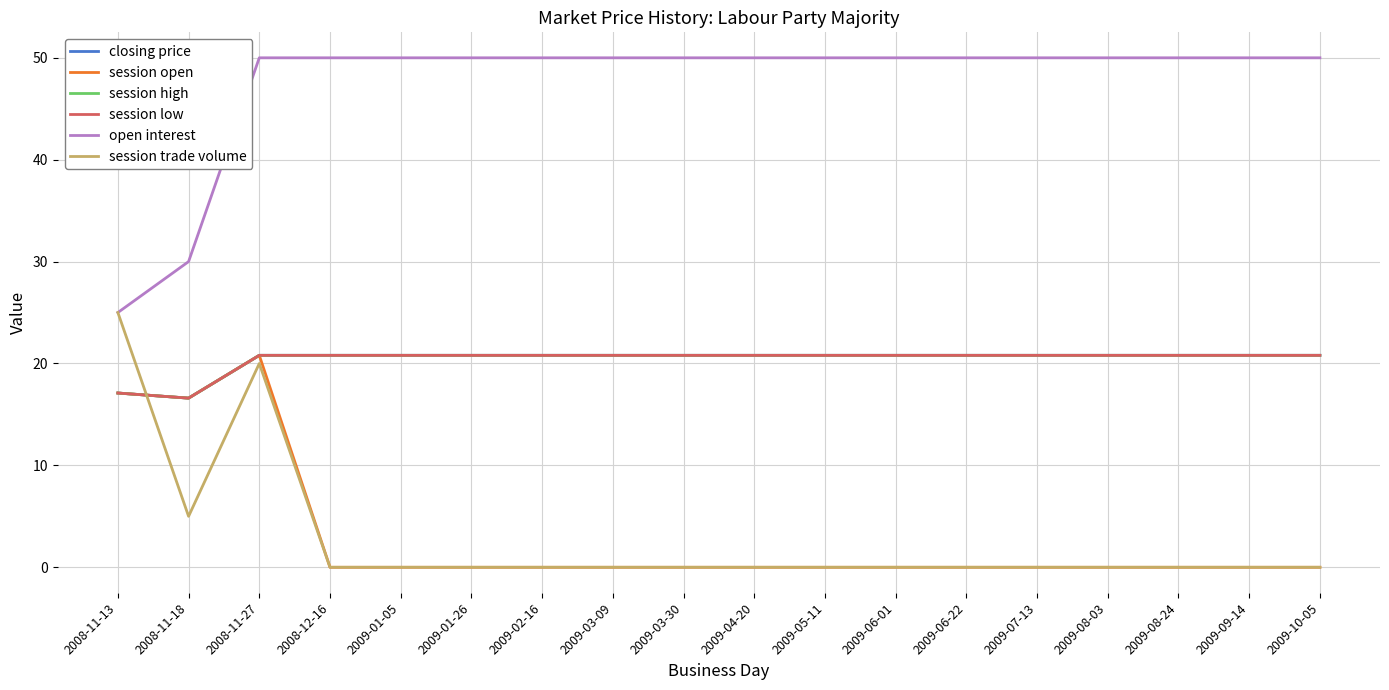

Which series has the widest spread of values?

open interest